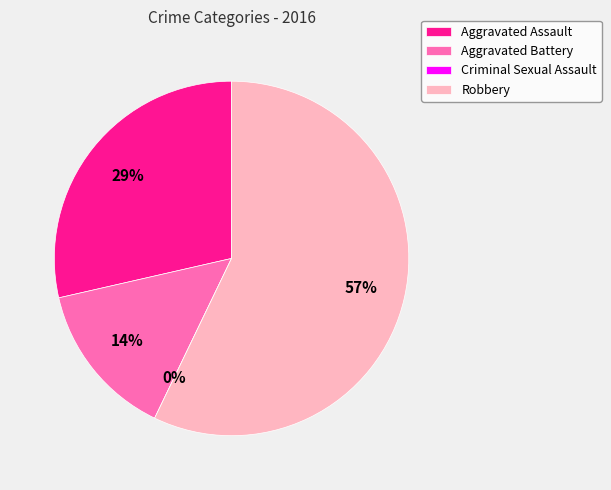

How many segments does this pie chart have?

4